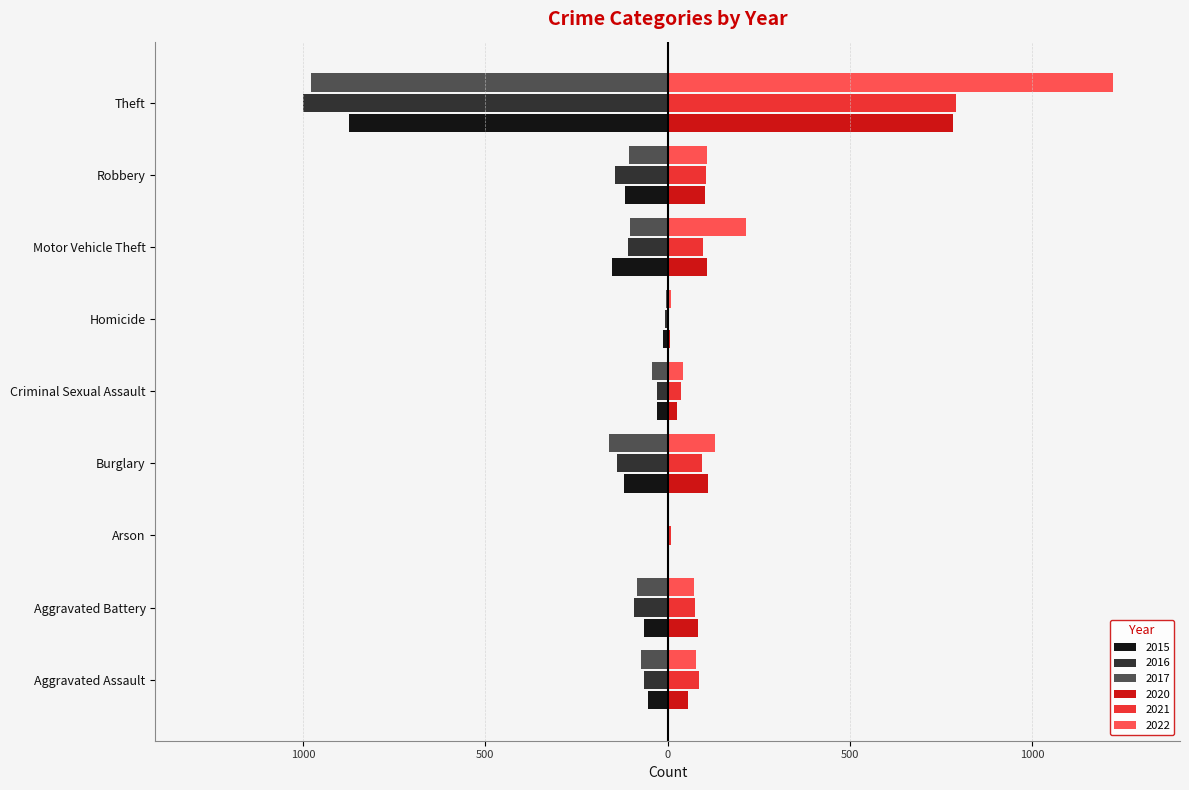

What is the approximate value of 2021 at Theft, to the nearest 50?

800